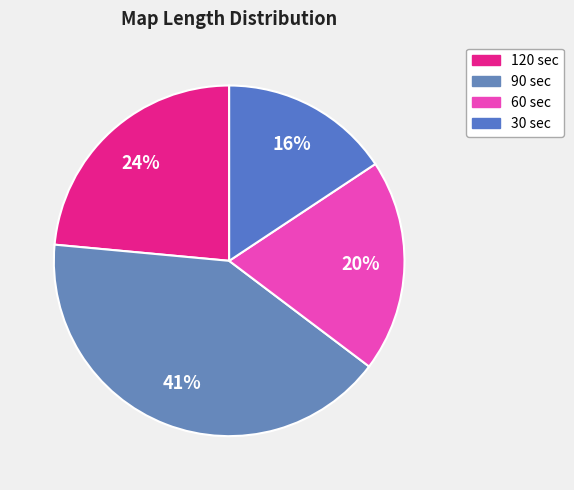

Is 90 the majority of the pie?

No